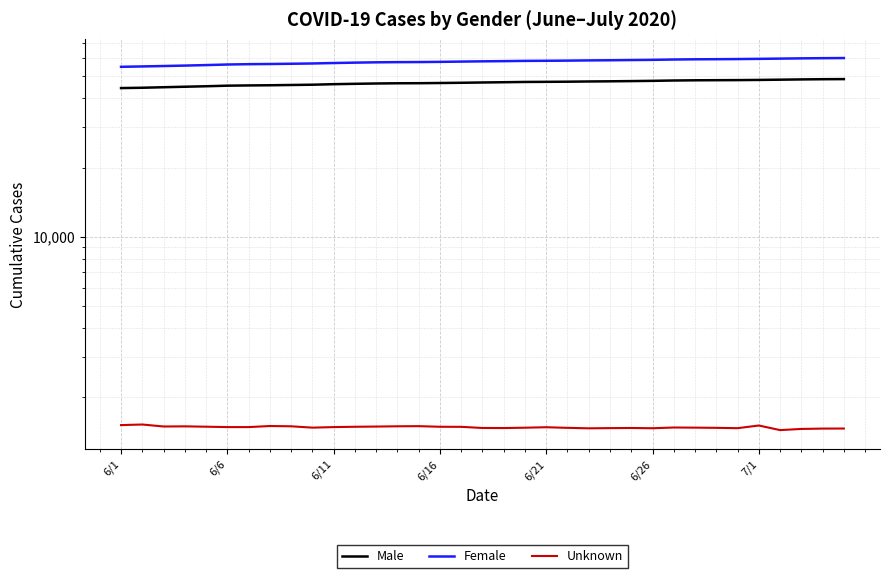

What is the sum of all Unknown values?

51720